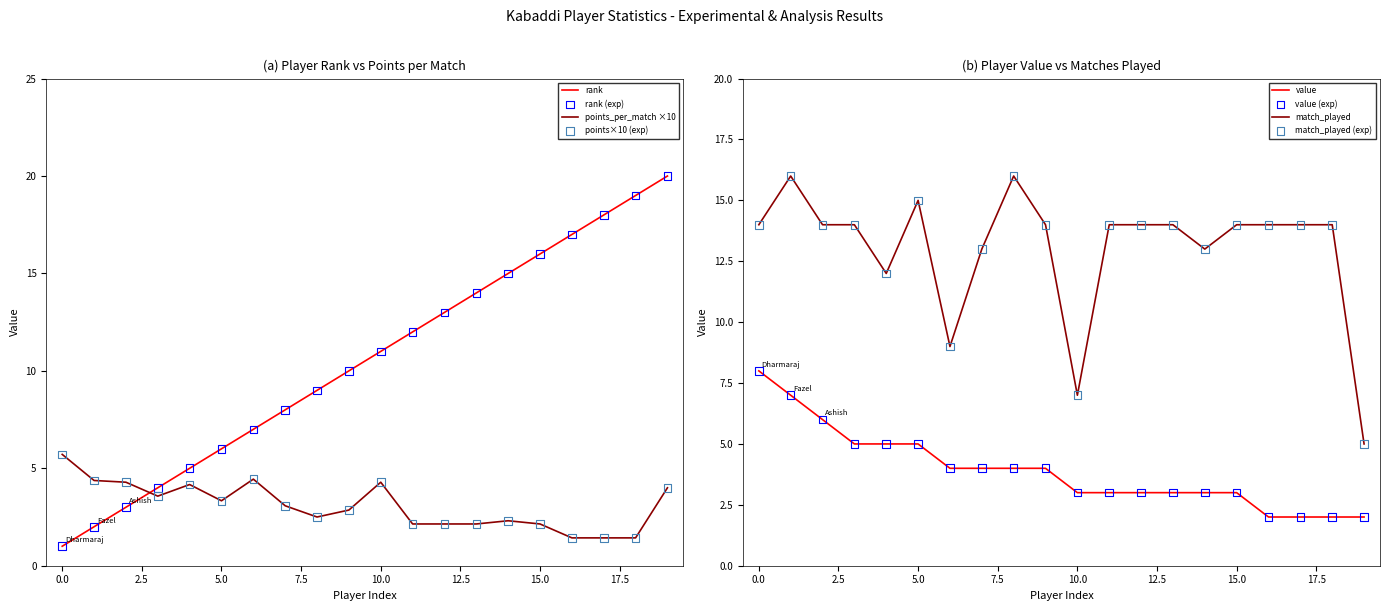

What are all the series names shown in the legend?

rank, points_per_match, value, match_played